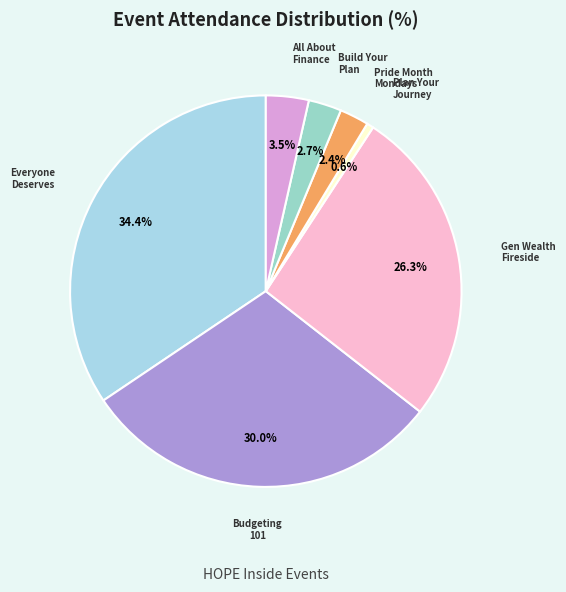

How many segments does this pie chart have?

7